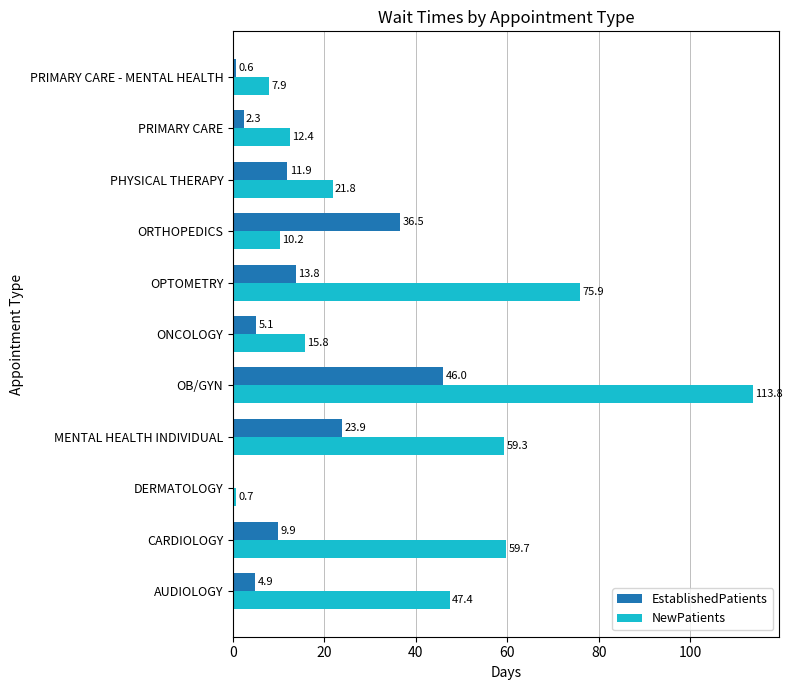

Between DERMATOLOGY and OB/GYN, which series saw the biggest shift?

NewPatients